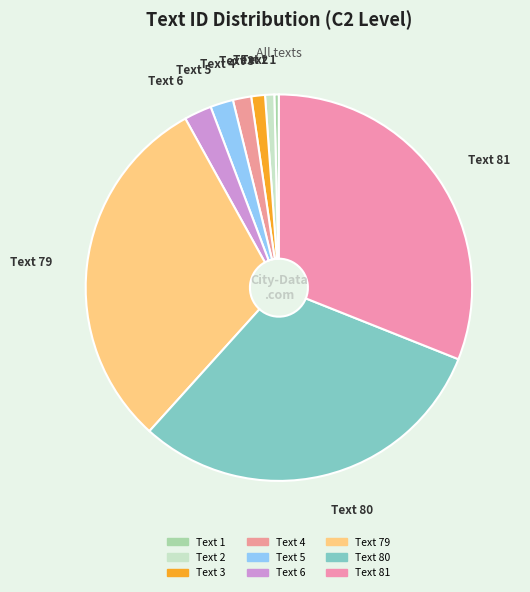

Is the sum of Text 3 and Text 1 greater than half?

No